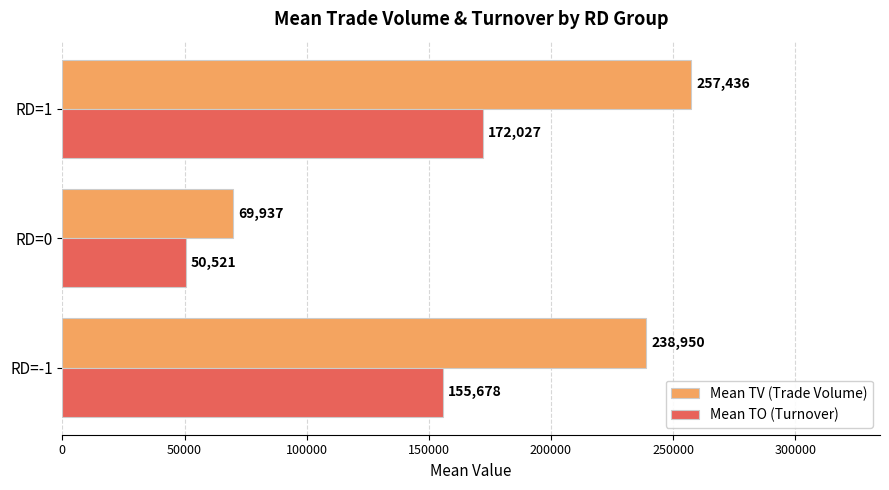

At which category does the chart reach its minimum across all series?

RD=0